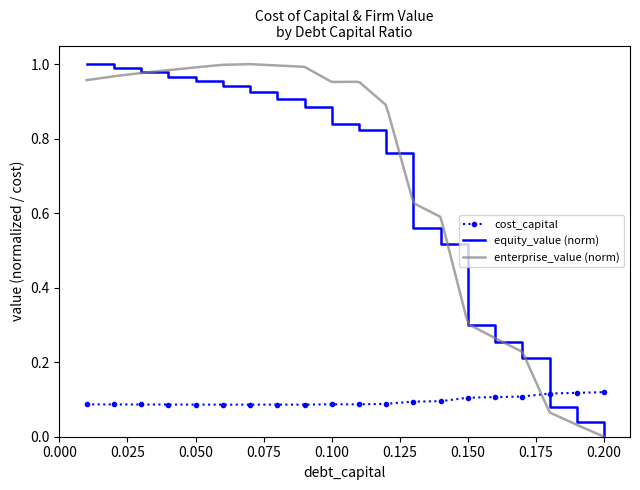

Which series has the largest range (max minus min)?

equity_value_scaled